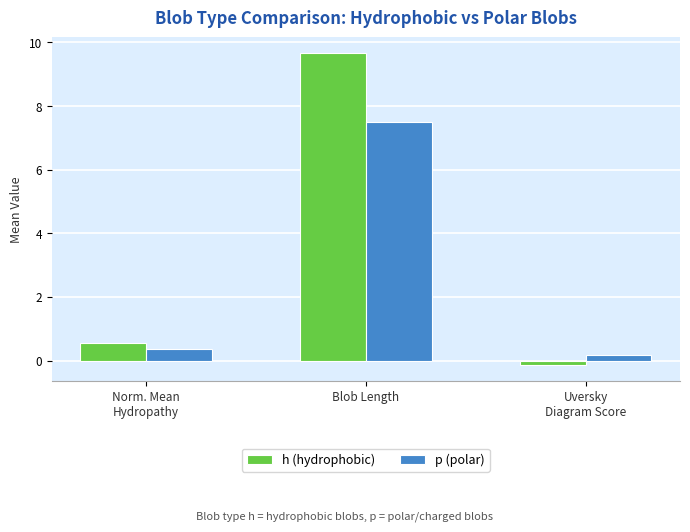

The h (hydrophobic) series shows 17.2 at Blob Length. True or false?

False